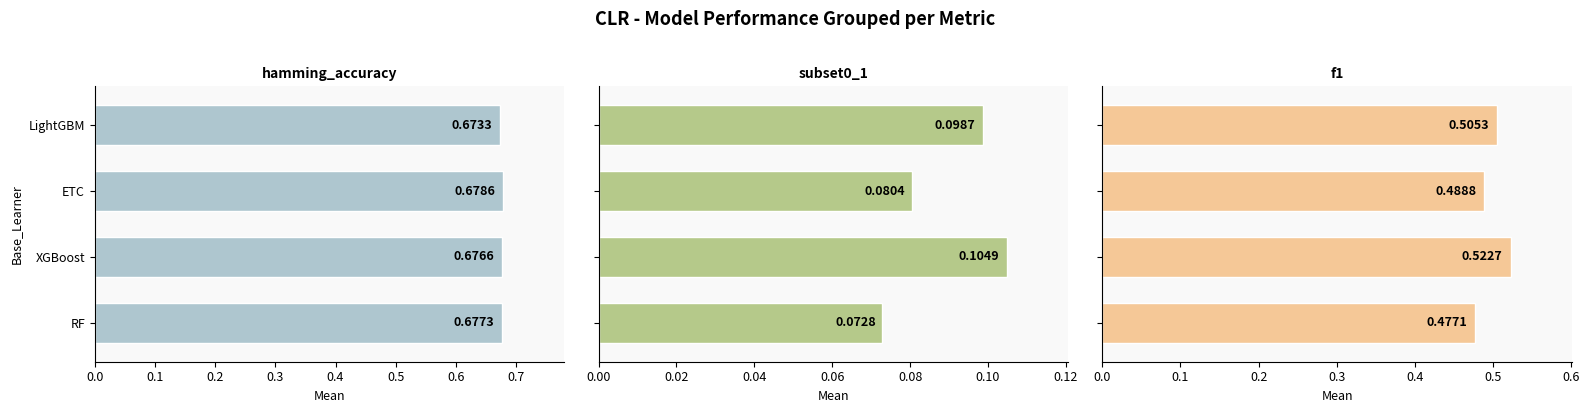

Reading left to right, what are all the values shown in this chart?

hamming_accuracy: 0.7	0.7	0.7	0.7
subset0_1: 0.1	0.1	0.1	0.1
f1: 0.5	0.5	0.5	0.5